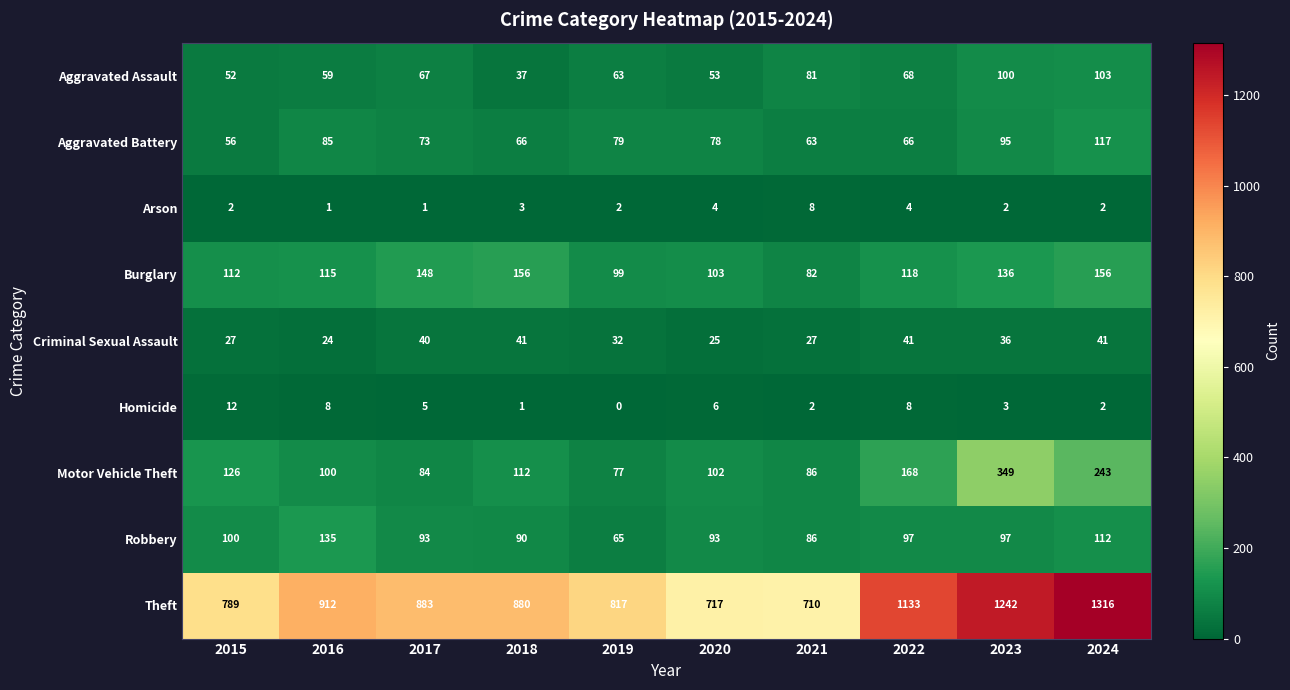

Which category has the lowest value in the Criminal Sexual Assault series?

2016